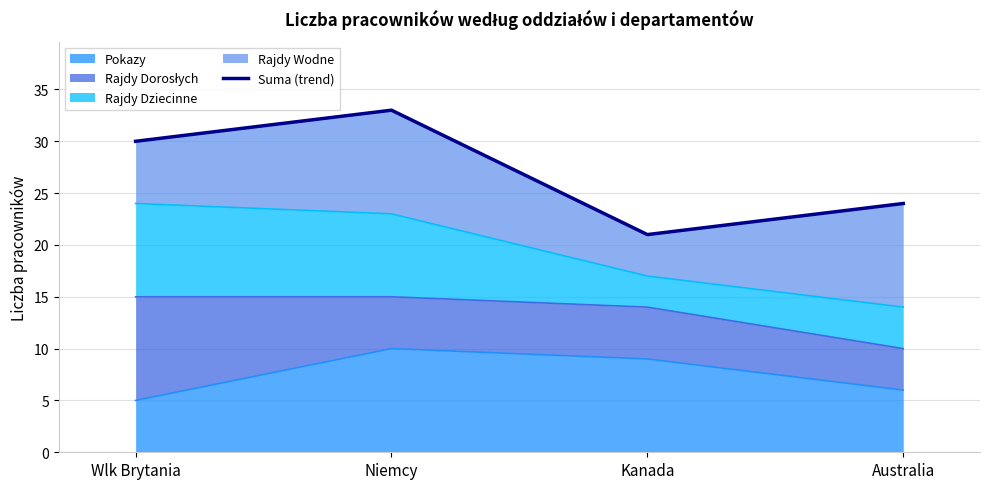

What is the difference between the maximum and minimum values?

12